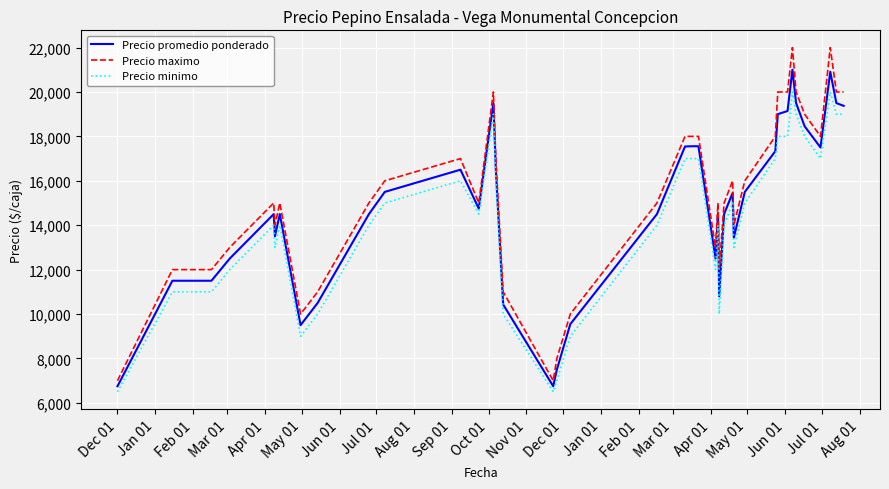

What is the difference between the maximum and minimum values in the Precio minimo series?

13500